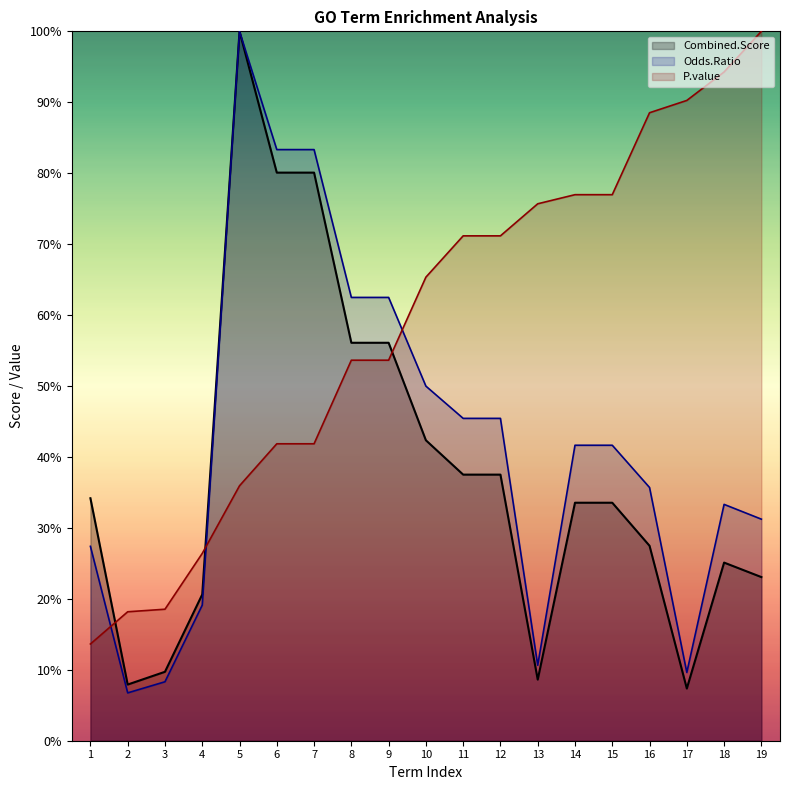

At which label does P.value first exceed 65?

10